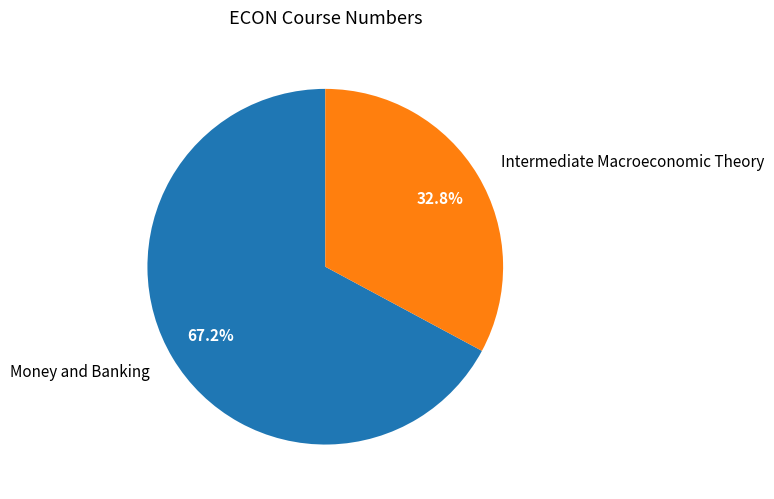

Is there any slice that represents more than half of the pie?

Yes